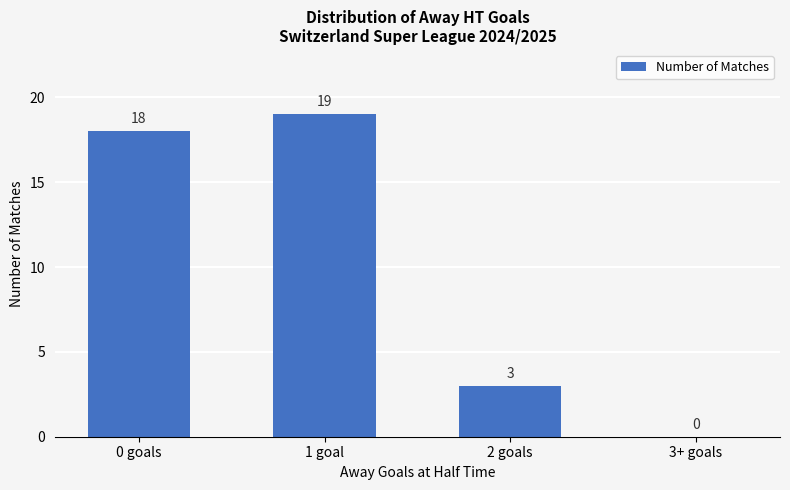

Reading right to left, what are all the values shown in this chart?

3+ goals=0	2 goals=3	1 goal=19	0 goals=18